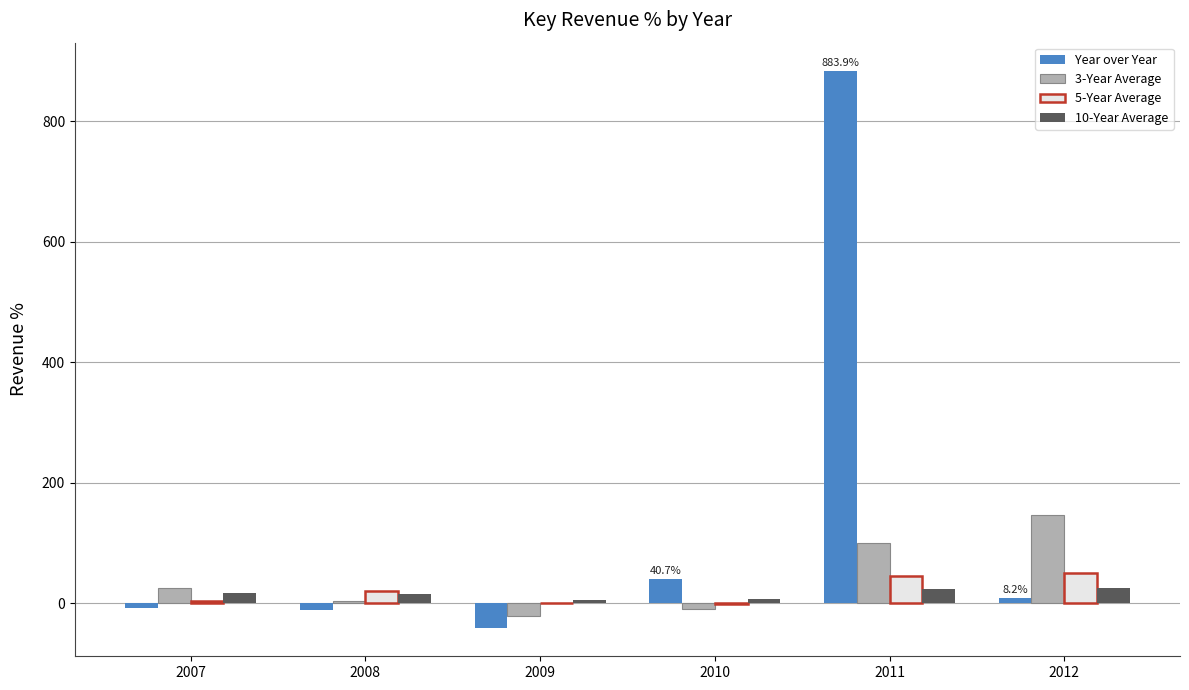

How many groups of bars are there?

6